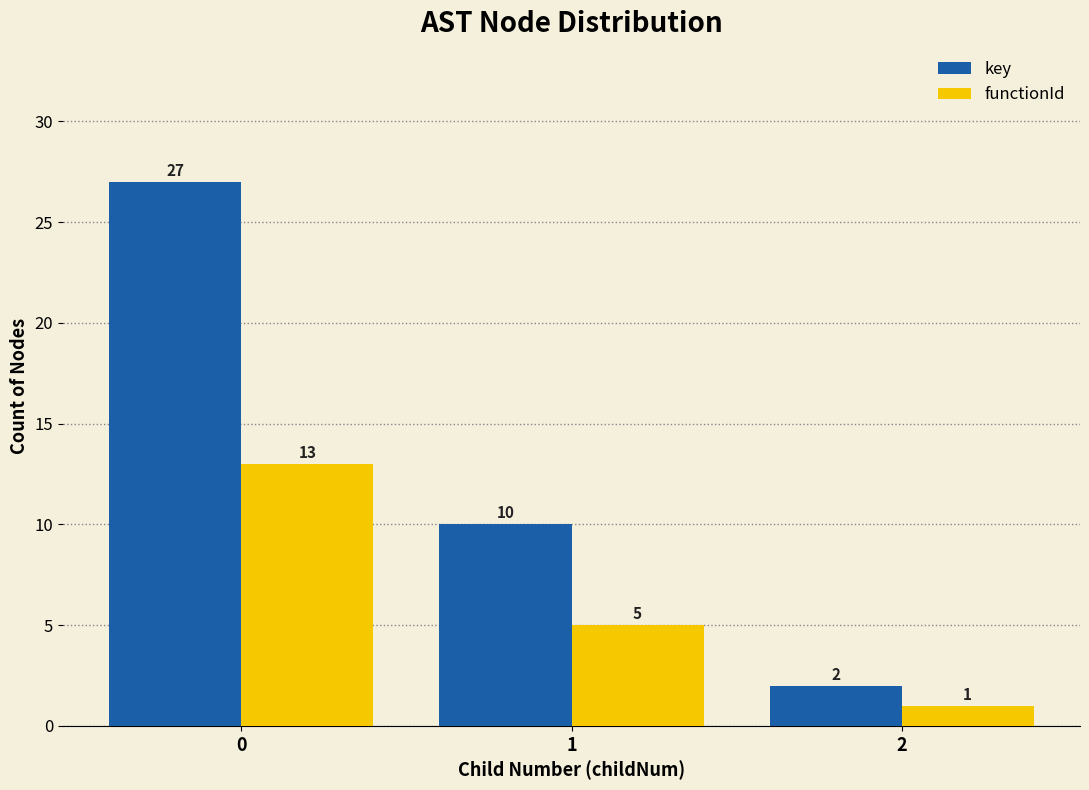

Reading right to left, transcribe all the data shown in this chart.

key: 2=2	1=10	0=27
functionId: 2=1	1=5	0=13